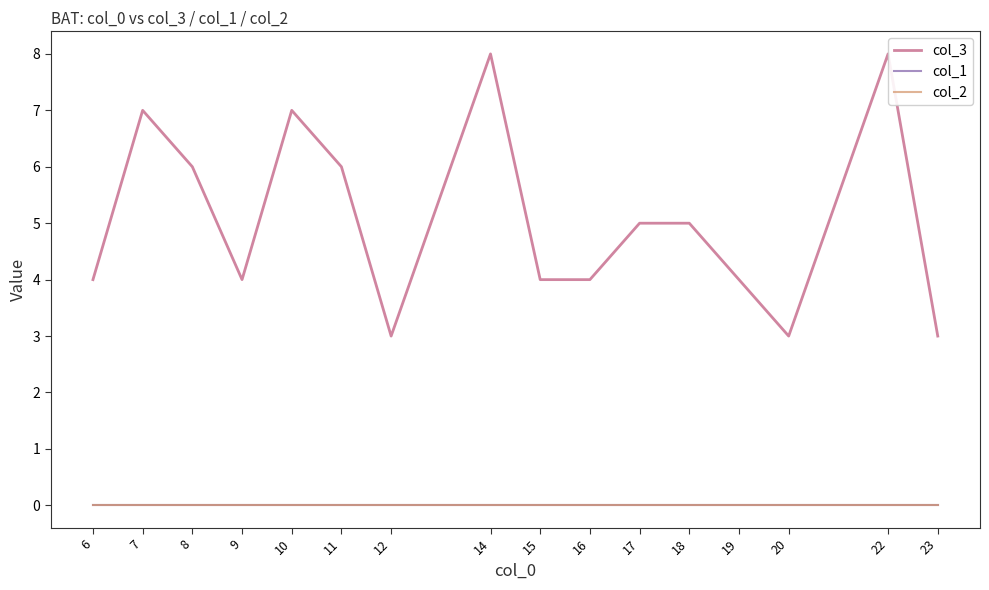

Which series has the largest range (max minus min)?

col_3